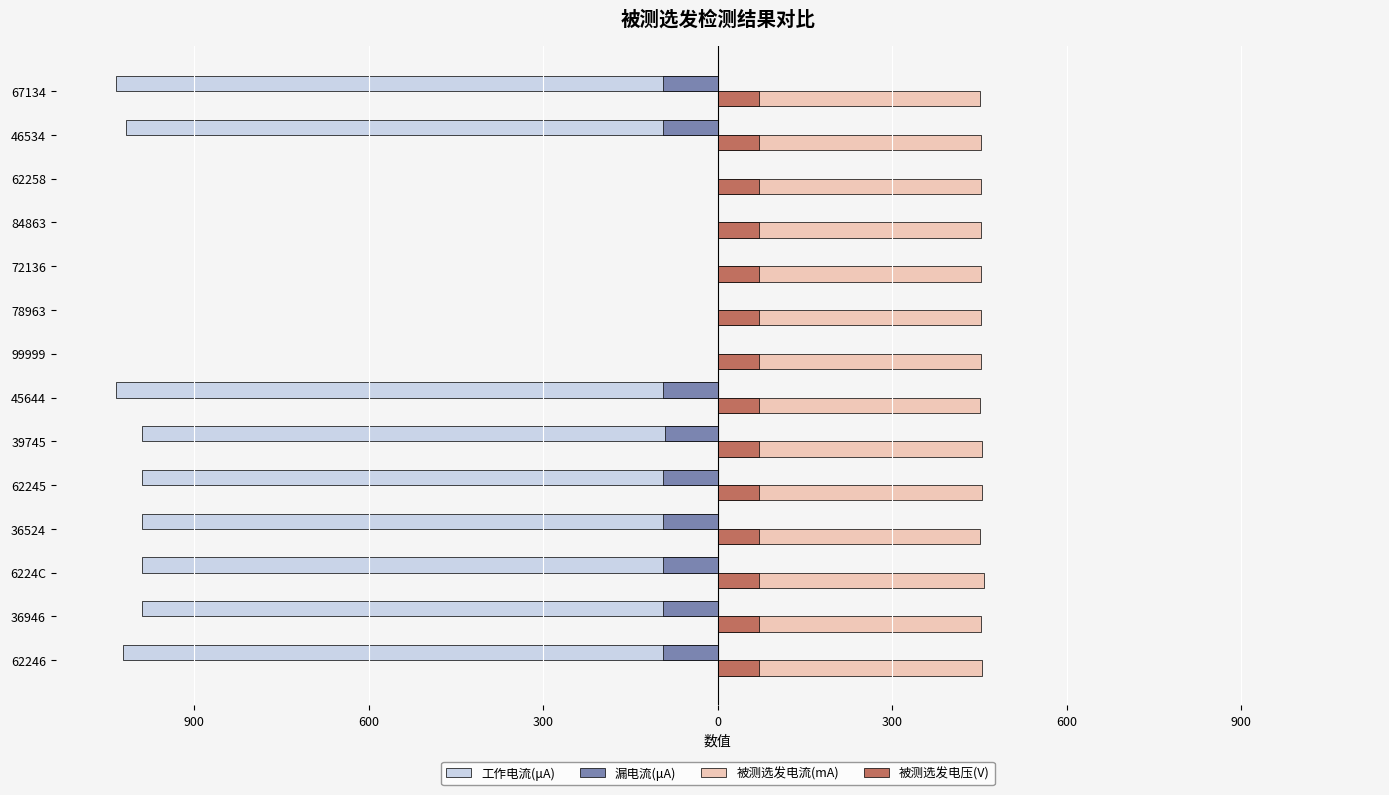

What are all the series names shown in the legend?

工作电流(μA), 漏电流(μA), 被测选发电流(mA), 被测选发电压(V)